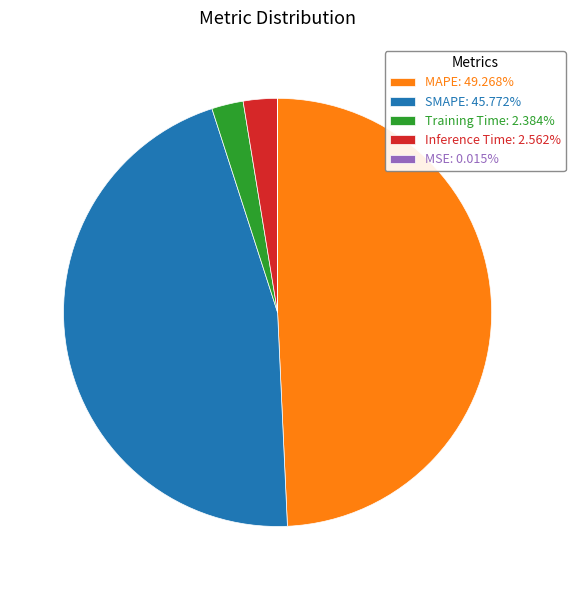

Is it true that SMAPE is 46% of the pie?

True